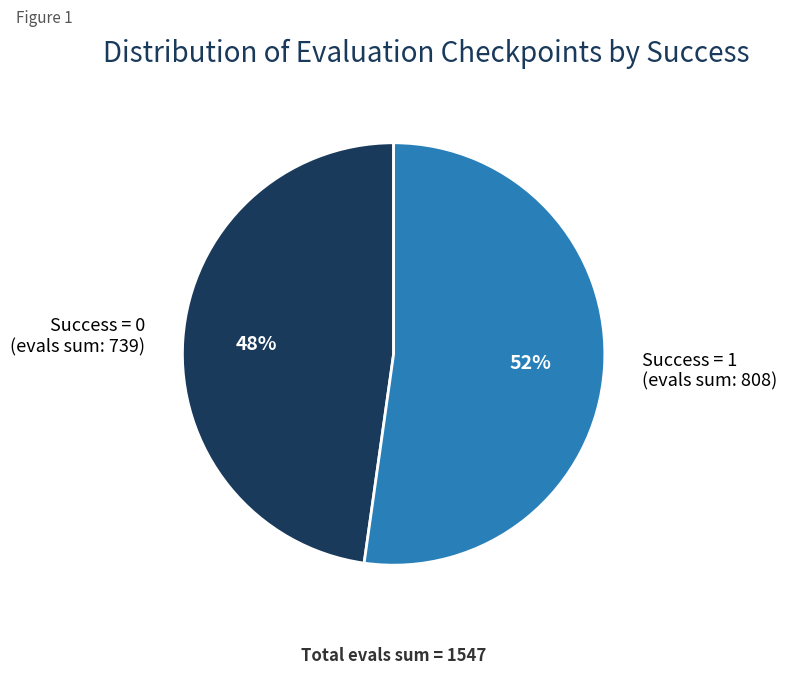

To the nearest percent, what is the combined percentage of Success = 0 and Success = 1?

100%